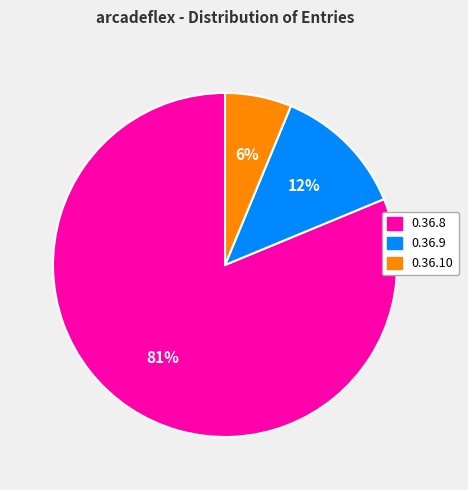

Which category accounts for the majority?

0.36.8